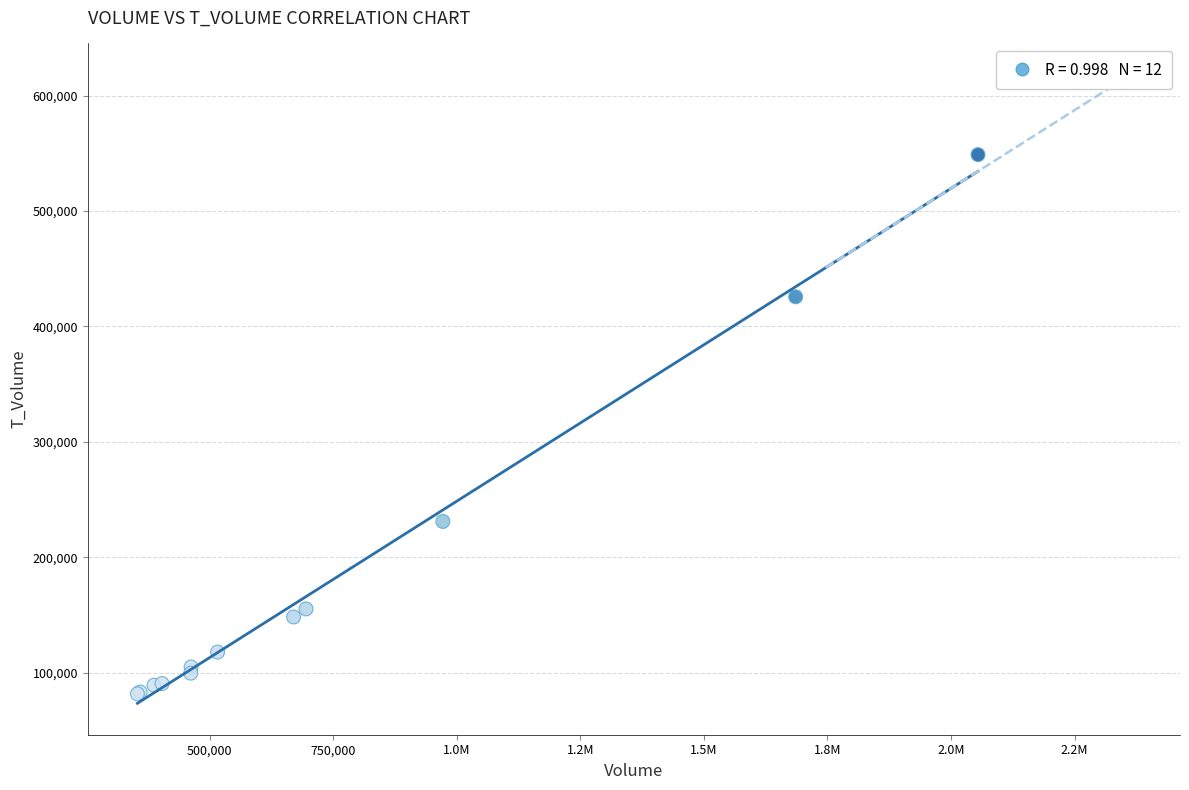

What Y value in the scatter plot is closest to 315330?

231144